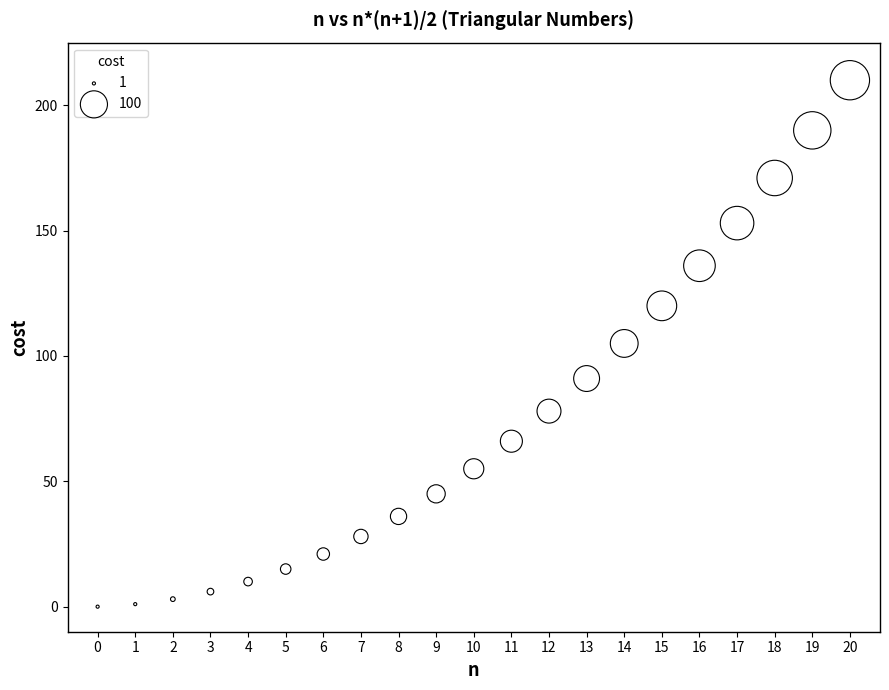

What is the range of Y values (max minus min)?

210